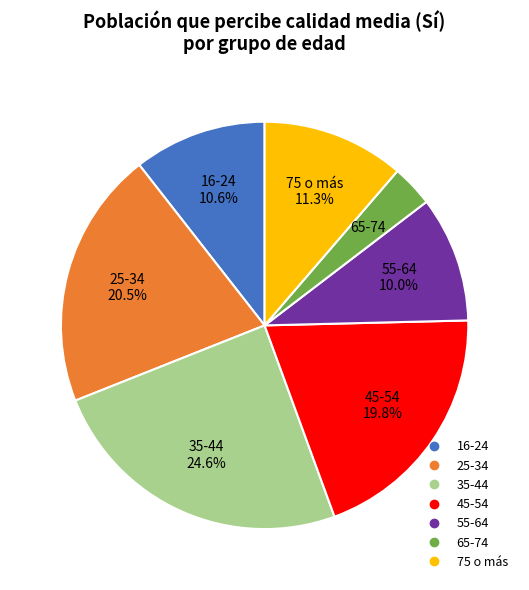

The 35-44 slice represents 25% of the pie. True or false?

True